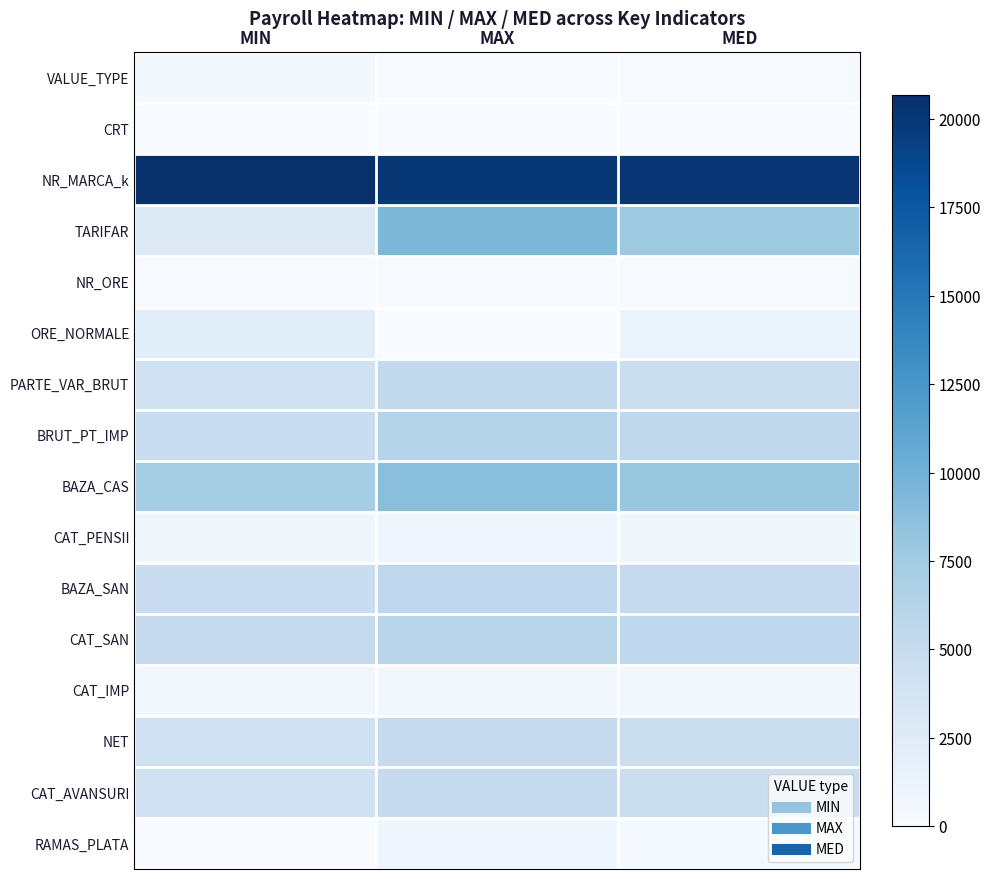

Reading left to right, extract all data points from this chart.

VALUE_TYPE: MIN=378	MAX=64	MED=103
CRT: MIN=6	MAX=6	MED=6
NR_MARCA_k: MIN=20679	MAX=20052	MED=20146
TARIFAR: MIN=2700	MAX=9417	MED=7729
NR_ORE: MIN=160	MAX=160	MED=160
ORE_NORMALE: MIN=2201	MAX=0	MED=1219
PARTE_VAR_BRUT: MIN=4116	MAX=5403	MED=4563
BRUT_PT_IMP: MIN=4839	MAX=6290	MED=5581
BAZA_CAS: MIN=7293	MAX=8751	MED=7984
CAT_PENSII: MIN=729	MAX=875	MED=798
BAZA_SAN: MIN=4741	MAX=5688	MED=5190
CAT_SAN: MIN=5026	MAX=6018	MED=5520
CAT_IMP: MIN=503	MAX=602	MED=552
NET: MIN=4238	MAX=5086	MED=4638
CAT_AVANSURI: MIN=4200	MAX=5042	MED=4628
RAMAS_PLATA: MIN=50	MAX=958	MED=265